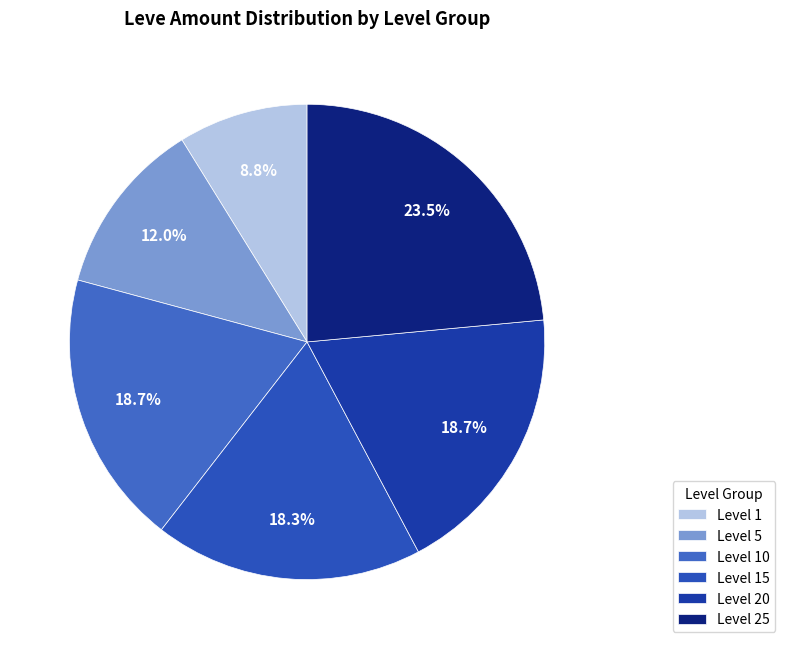

Is it true that Level 1 is 29% of the pie?

False